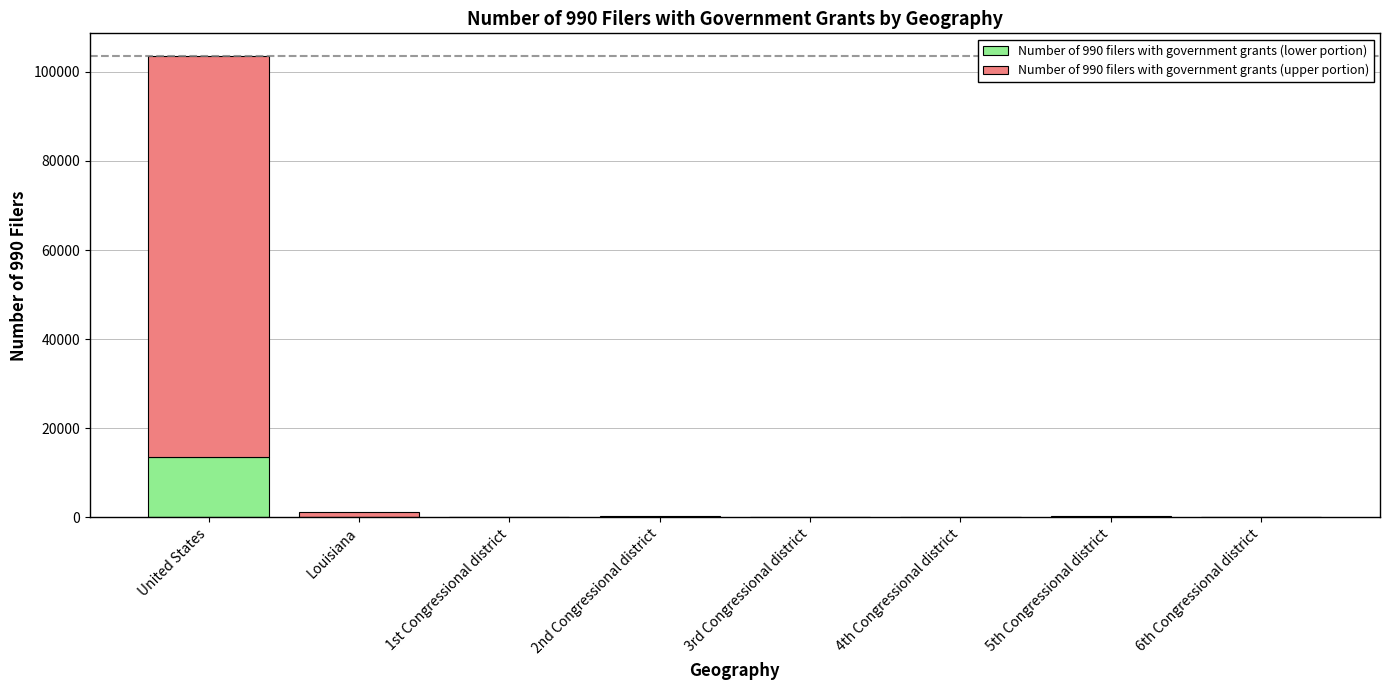

Are the bars grouped side by side (vs. stacked)?

No